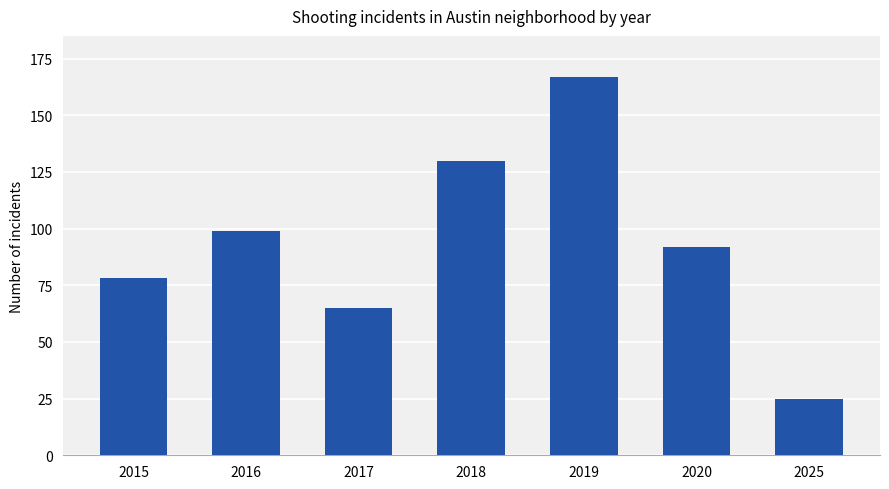

What is the smallest value displayed?

25